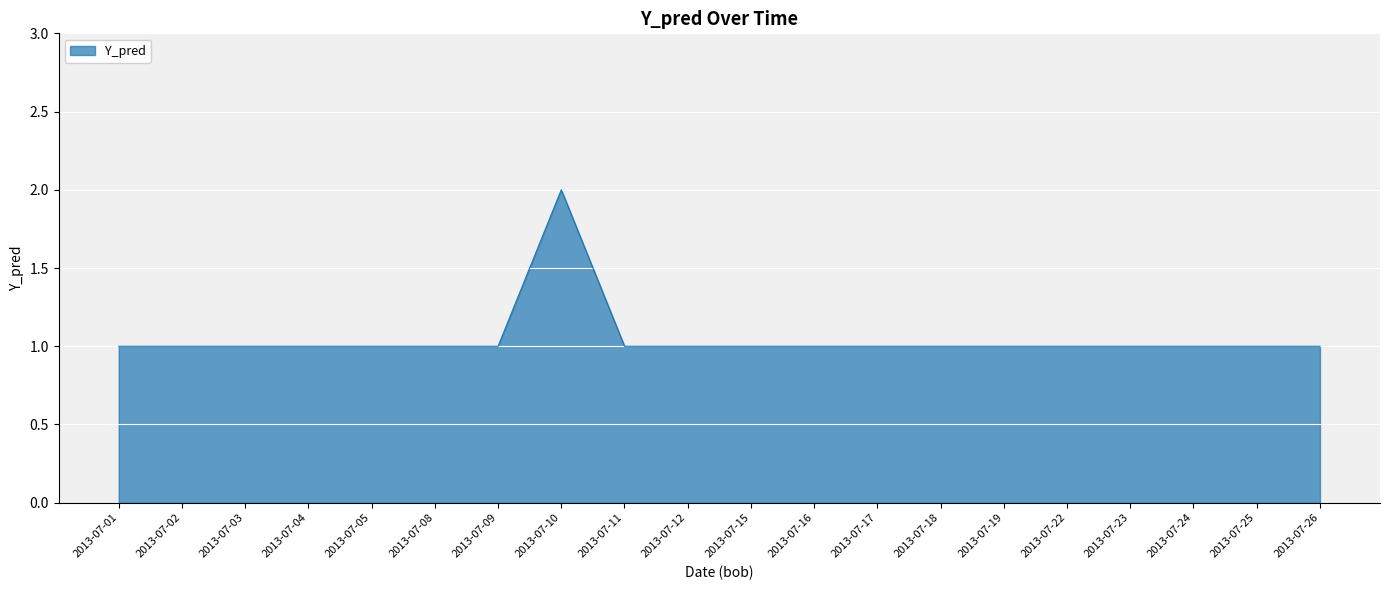

What is the minimum value shown in the chart?

1